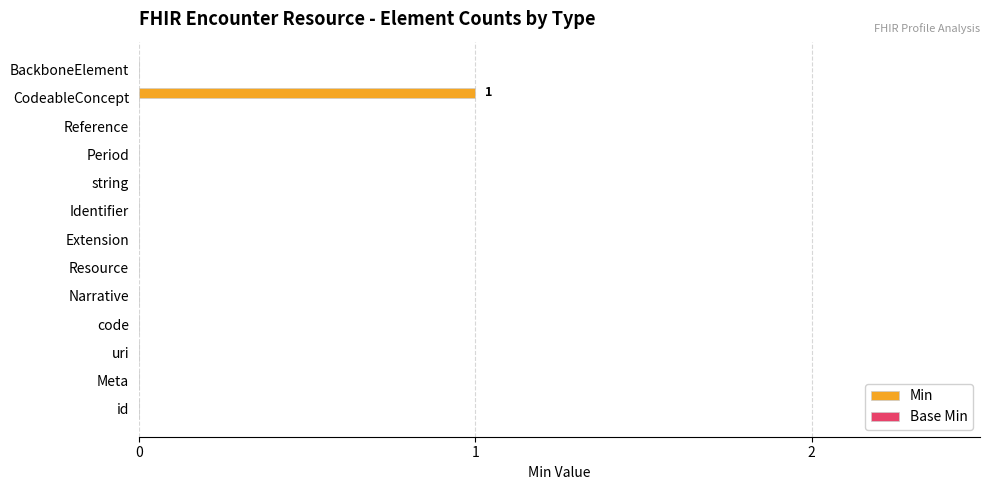

Which category has the highest value across all series?

CodeableConcept